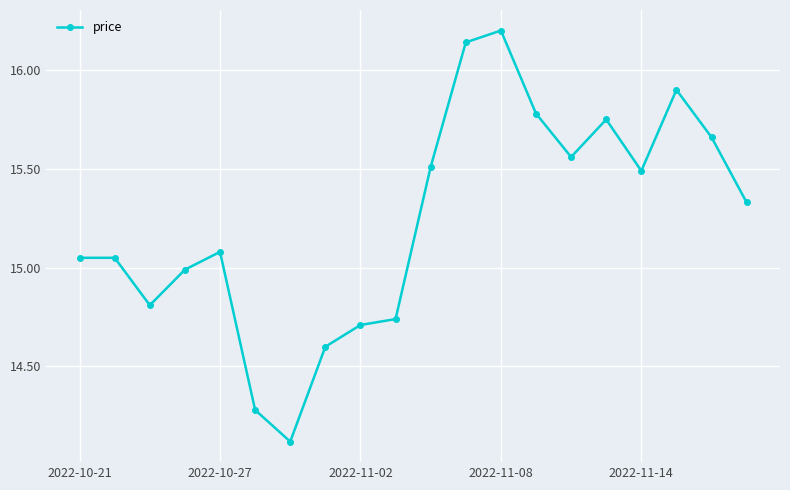

What is the maximum value shown in the chart?

16.2